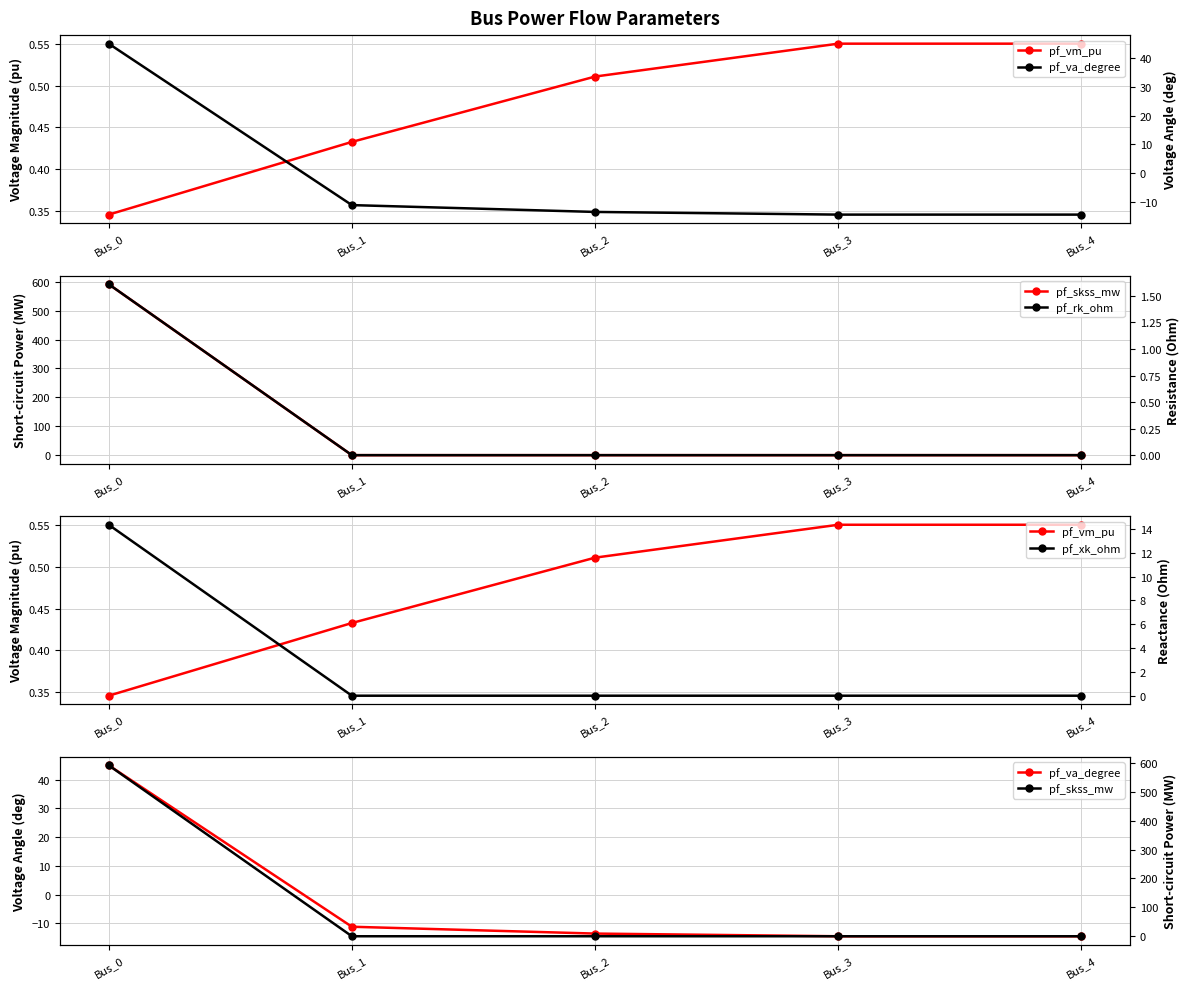

What are all the series names shown in the legend?

pf_vm_pu, pf_skss_mw, pf_va_degree, pf_rk_ohm, pf_xk_ohm